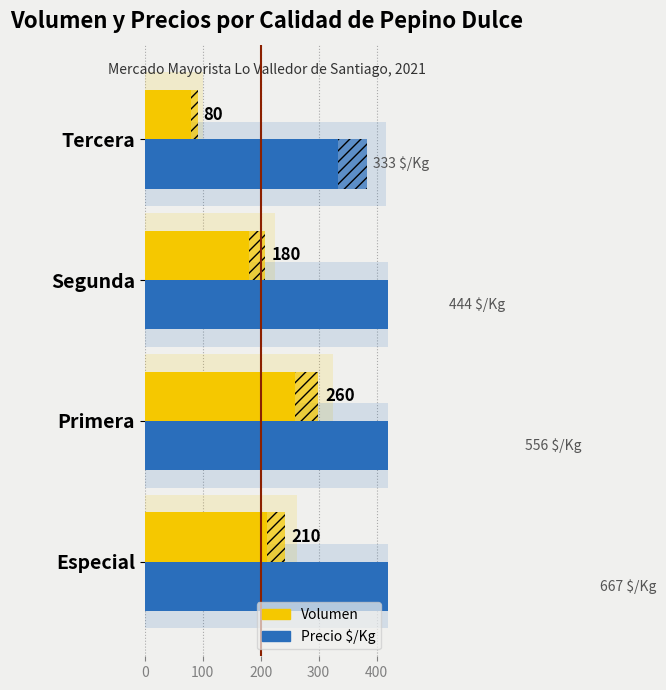

What is the sum of the Volumen values at Segunda and Primera?

440